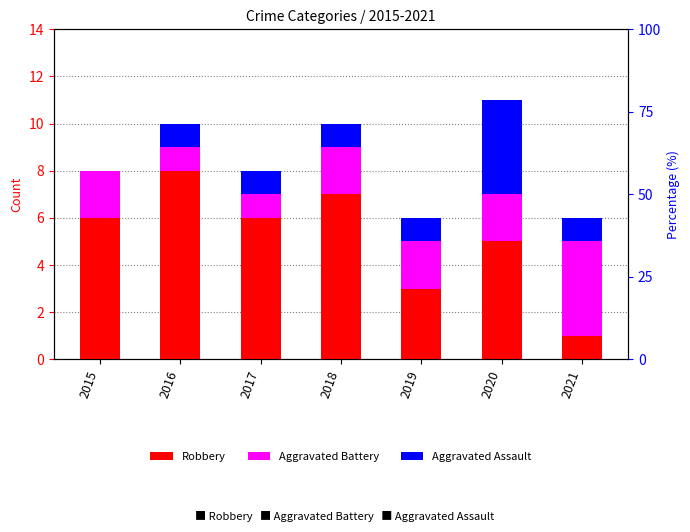

How many Aggravated Battery values are between 1 and 2?

6